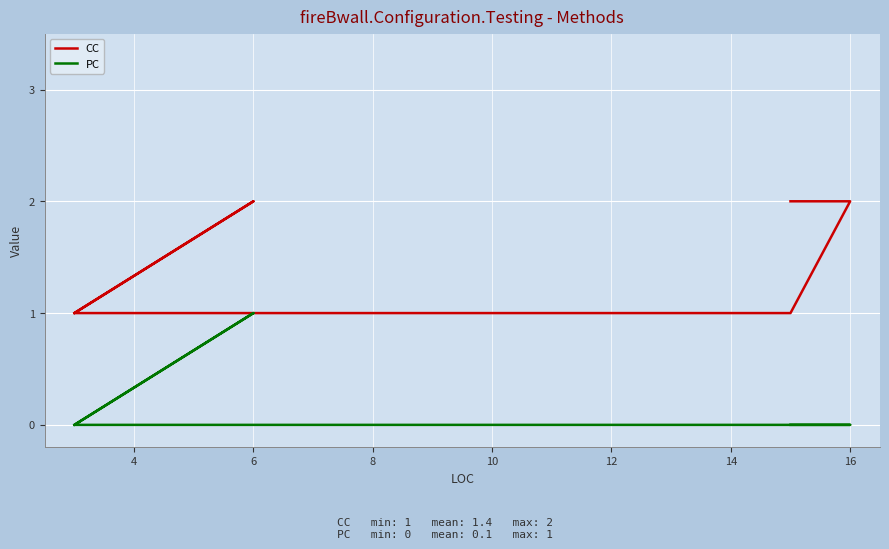

True or false: PC has a value of 0 at 2.

False